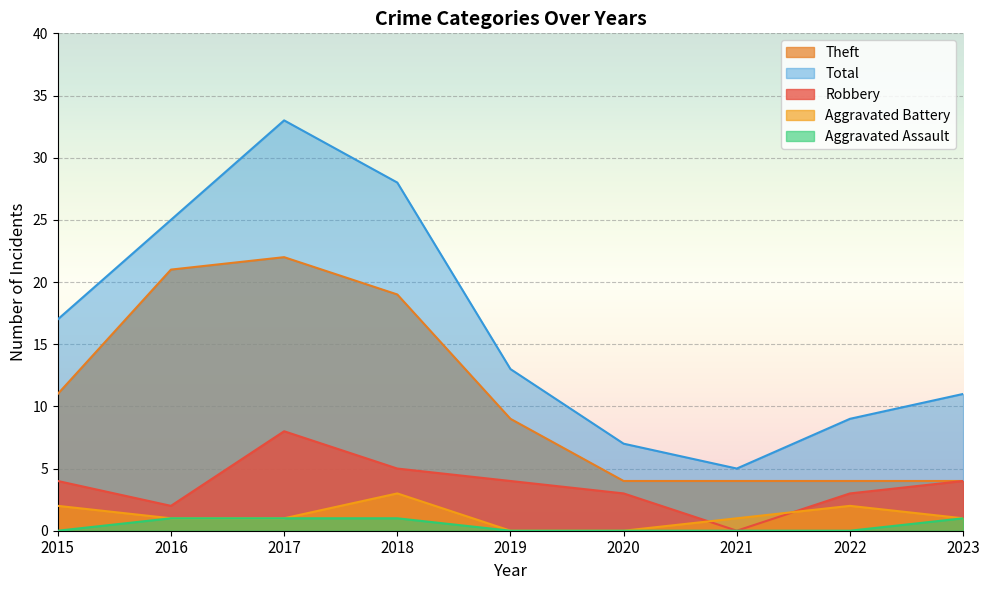

Which series has the largest range (max minus min)?

Total